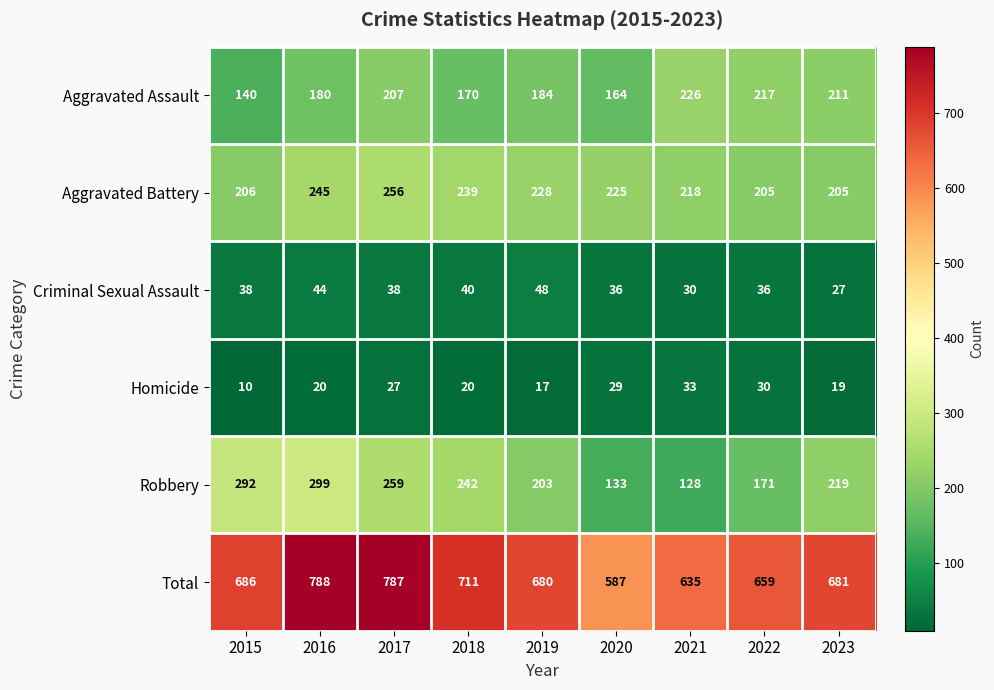

At which label does Homicide reach its peak?

2021